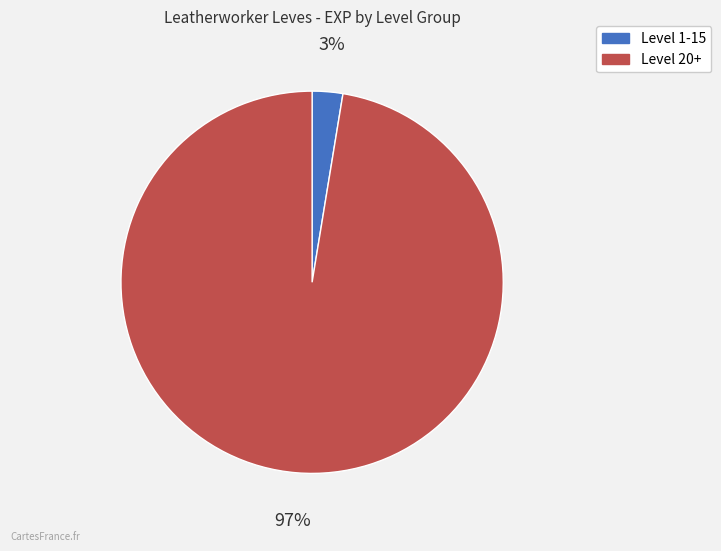

Does any single category account for the majority?

Yes